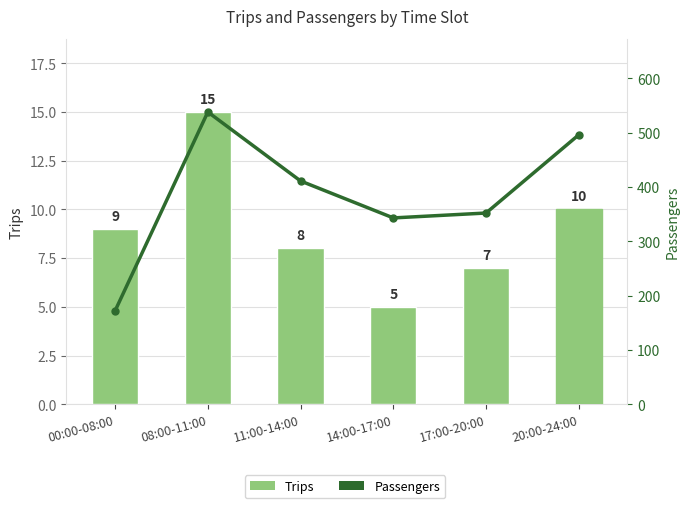

List the labels in order of value, largest first.

08:00-11:00, 20:00-24:00, 11:00-14:00, 17:00-20:00, 14:00-17:00, 00:00-08:00